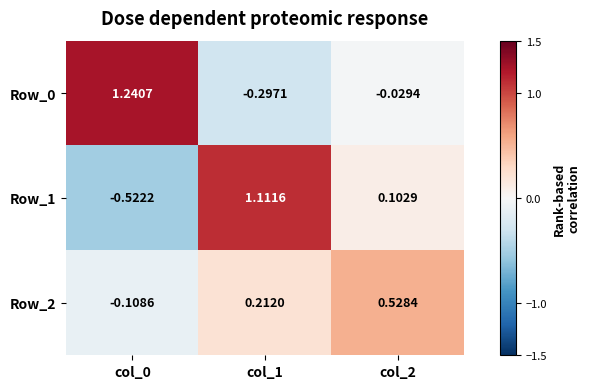

Which series changed the most between col_0 and col_1?

Row_1